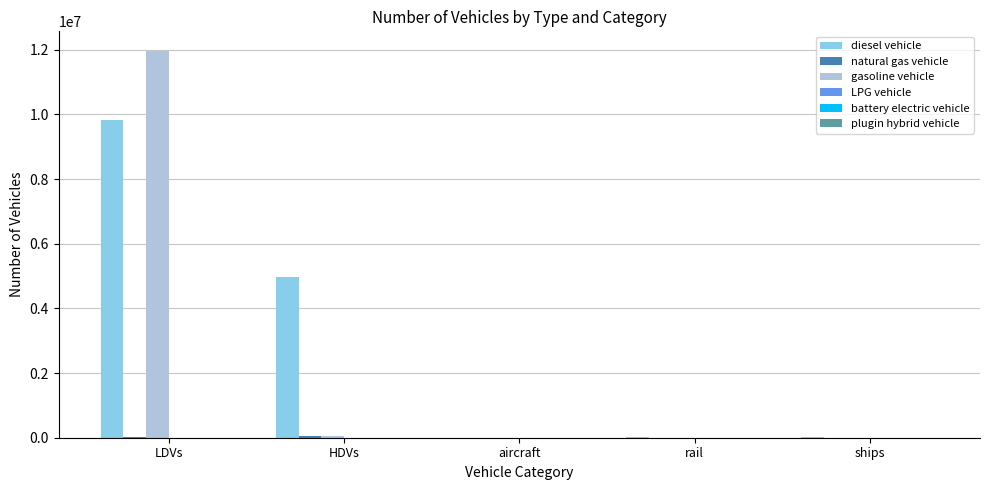

At which category is the sum across all series the highest?

LDVs